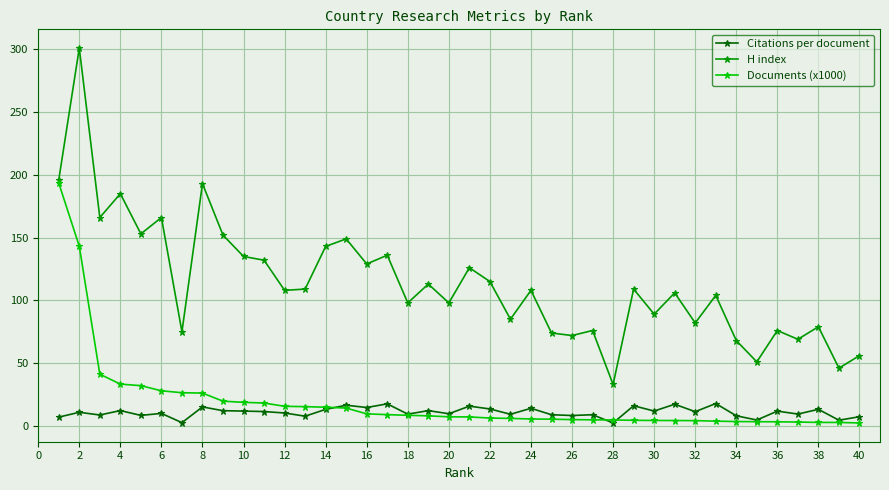

True or false: H index has more than 1 points higher than both neighbors.

True